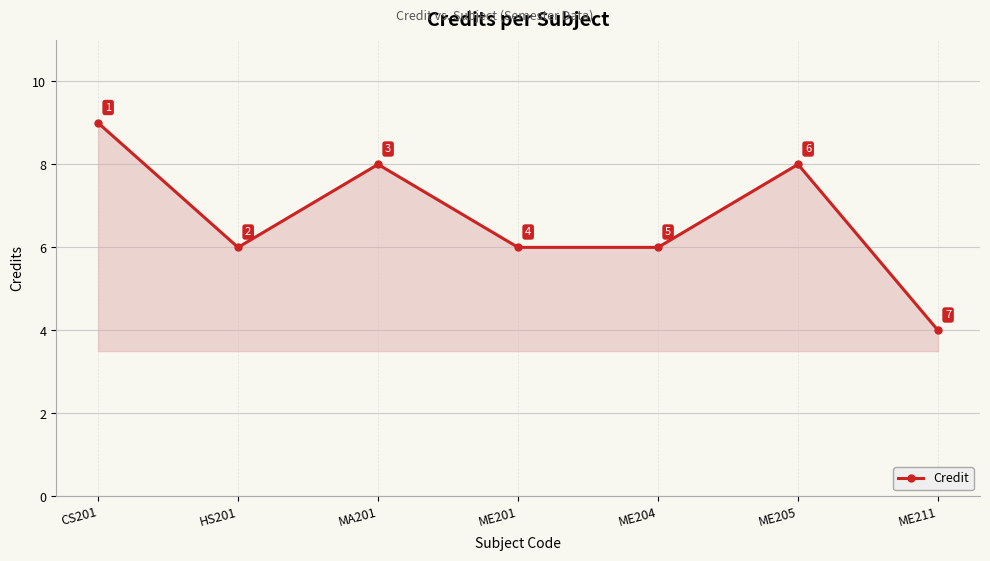

What value does the data have at ME201?

6